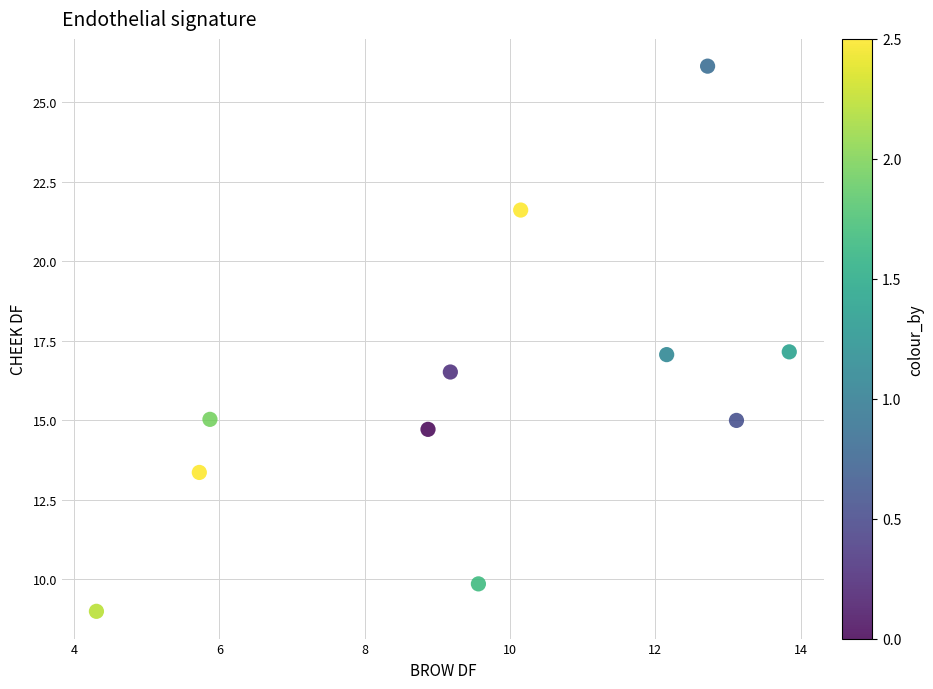

What is the range of Y values (max minus min)?

17.1